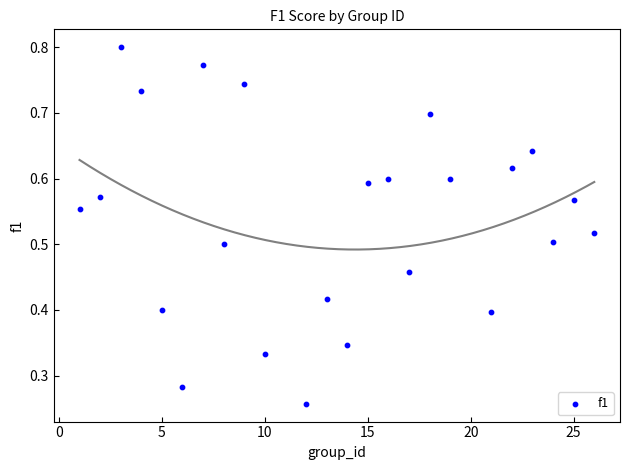

What is the range of X values (max minus min)?

25.0